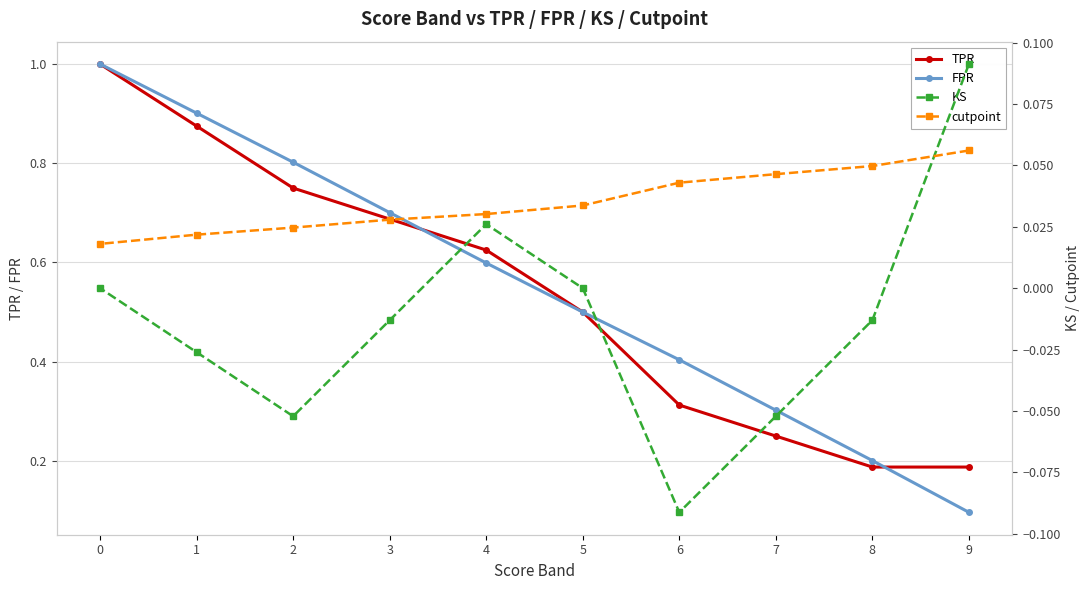

The KS series shows -0.0 at 1. True or false?

True